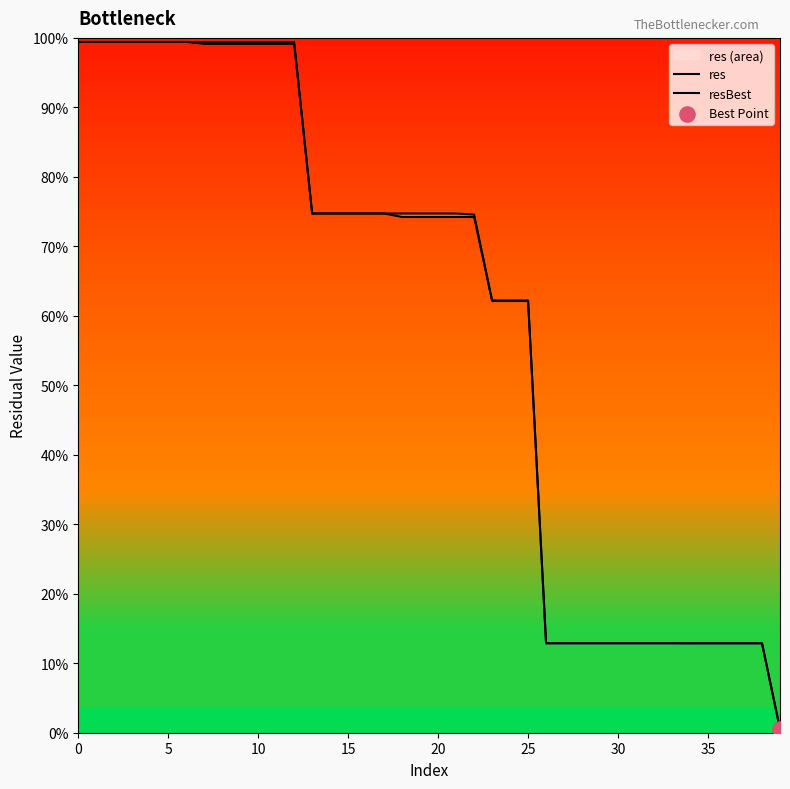

Which series has the largest total across all categories?

res